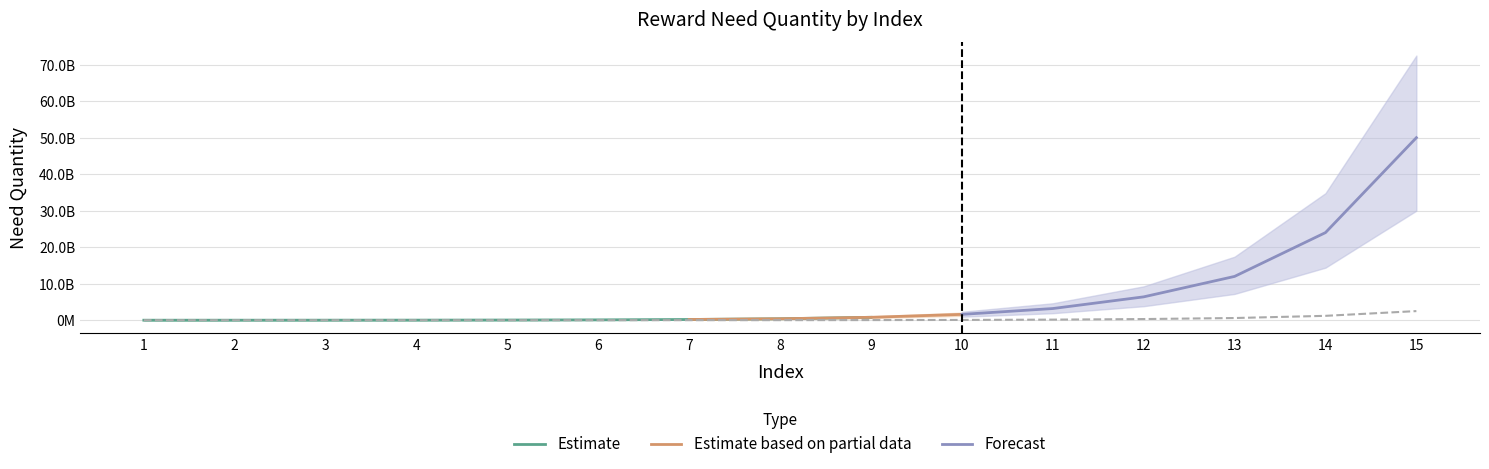

Which has a higher value, 5 or 9?

9